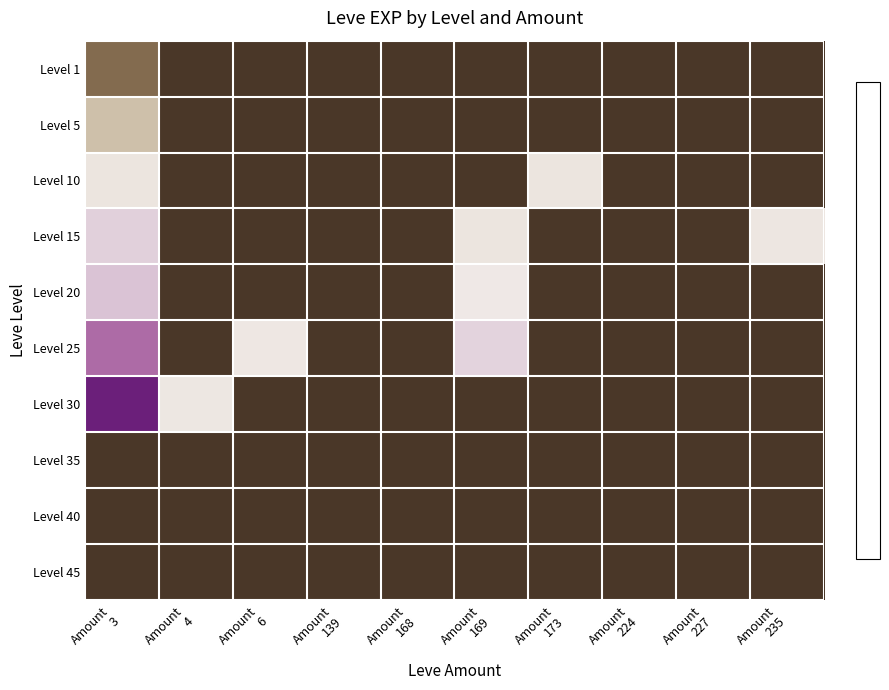

Reading left to right, list all the values displayed in this chart.

Level 1: Amount
3=-0.2	Amount
4=-0.2	Amount
6=-0.2	Amount
139=-0.2	Amount
168=-0.2	Amount
169=-0.2	Amount
173=-0.2	Amount
224=-0.2	Amount
227=-0.2	Amount
235=-0.2
Level 5: Amount
3=-0.1	Amount
4=-0.2	Amount
6=-0.2	Amount
139=-0.2	Amount
168=-0.2	Amount
169=-0.2	Amount
173=-0.2	Amount
224=-0.2	Amount
227=-0.2	Amount
235=-0.2
Level 10: Amount
3=0.1	Amount
4=-0.2	Amount
6=-0.2	Amount
139=-0.2	Amount
168=-0.2	Amount
169=-0.2	Amount
173=0.1	Amount
224=-0.2	Amount
227=-0.2	Amount
235=-0.2
Level 15: Amount
3=2.1	Amount
4=-0.2	Amount
6=-0.2	Amount
139=-0.2	Amount
168=-0.2	Amount
169=0.1	Amount
173=-0.2	Amount
224=-0.2	Amount
227=-0.2	Amount
235=0.3
Level 20: Amount
3=2.7	Amount
4=-0.2	Amount
6=-0.2	Amount
139=-0.2	Amount
168=-0.2	Amount
169=0.8	Amount
173=-0.2	Amount
224=-0.2	Amount
227=-0.2	Amount
235=-0.2
Level 25: Amount
3=4.7	Amount
4=-0.2	Amount
6=0.6	Amount
139=-0.2	Amount
168=-0.2	Amount
169=2.0	Amount
173=-0.2	Amount
224=-0.2	Amount
227=-0.2	Amount
235=-0.2
Level 30: Amount
3=7.4	Amount
4=0.5	Amount
6=-0.2	Amount
139=-0.2	Amount
168=-0.2	Amount
169=-0.2	Amount
173=-0.2	Amount
224=-0.2	Amount
227=-0.2	Amount
235=-0.2
Level 35: Amount
3=-0.2	Amount
4=-0.2	Amount
6=-0.2	Amount
139=-0.2	Amount
168=-0.2	Amount
169=-0.2	Amount
173=-0.2	Amount
224=-0.2	Amount
227=-0.2	Amount
235=-0.2
Level 40: Amount
3=-0.2	Amount
4=-0.2	Amount
6=-0.2	Amount
139=-0.2	Amount
168=-0.2	Amount
169=-0.2	Amount
173=-0.2	Amount
224=-0.2	Amount
227=-0.2	Amount
235=-0.2
Level 45: Amount
3=-0.2	Amount
4=-0.2	Amount
6=-0.2	Amount
139=-0.2	Amount
168=-0.2	Amount
169=-0.2	Amount
173=-0.2	Amount
224=-0.2	Amount
227=-0.2	Amount
235=-0.2